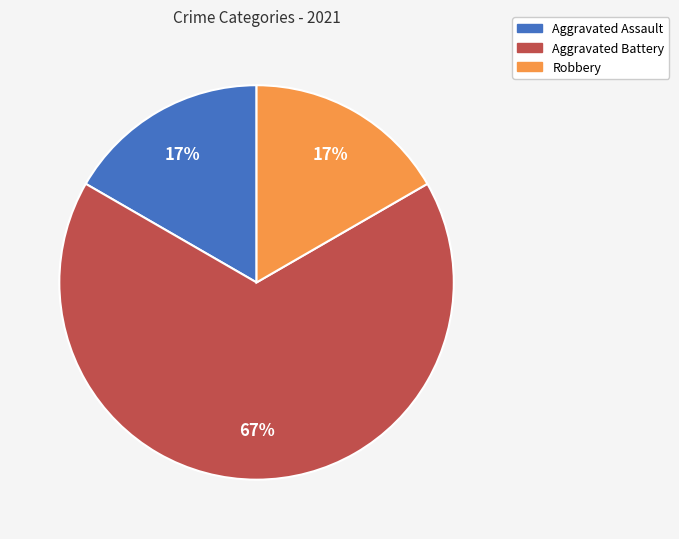

How many segments does this pie chart have?

3